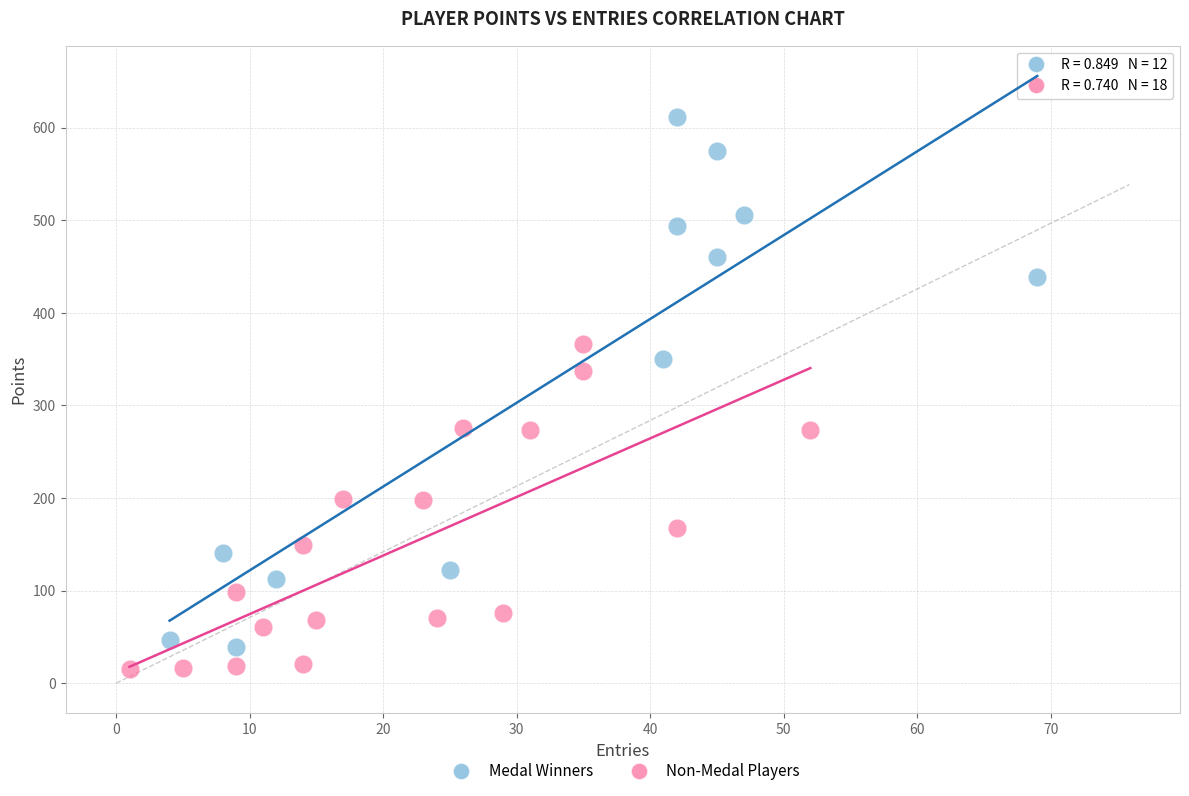

Which series has the widest spread of Y values?

Medal Winners